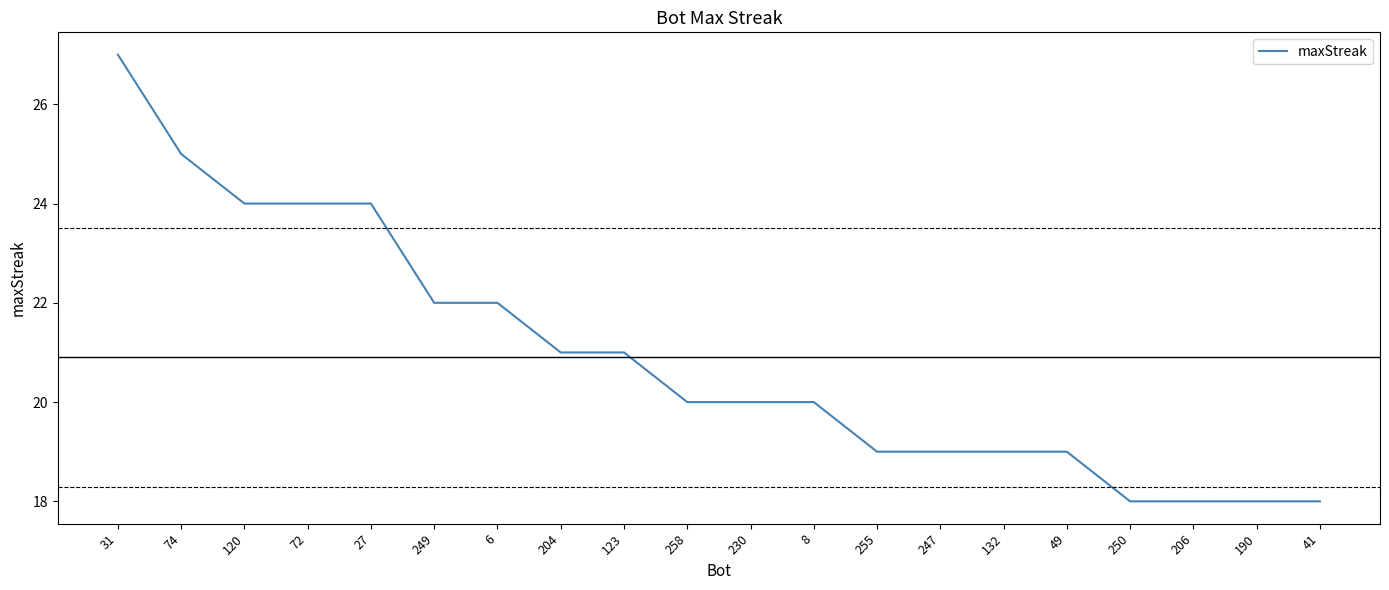

What is the difference between the maximum and minimum values?

9